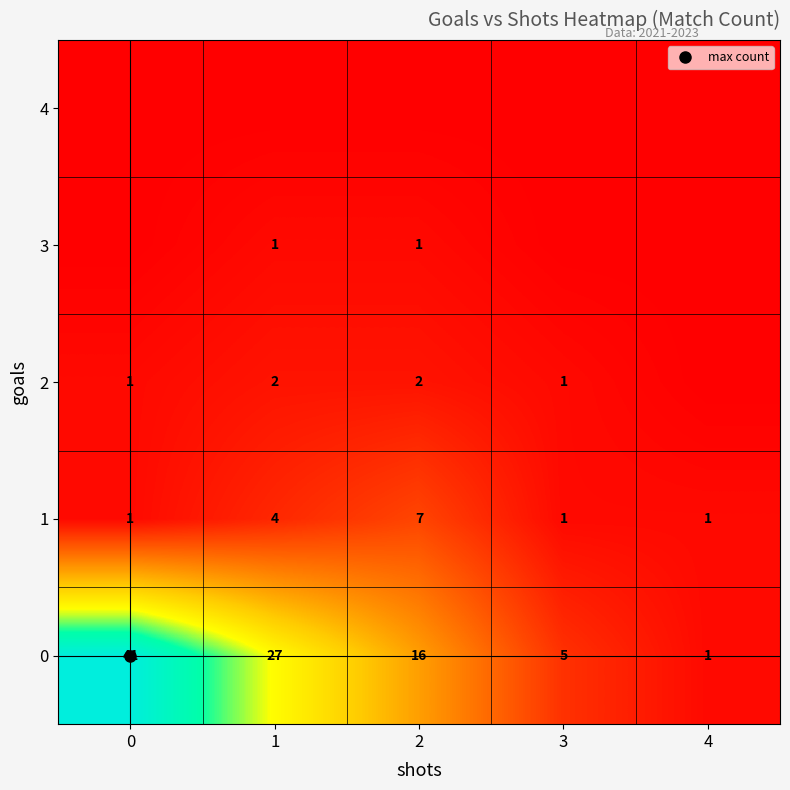

What is the total value across all series at 1?

34